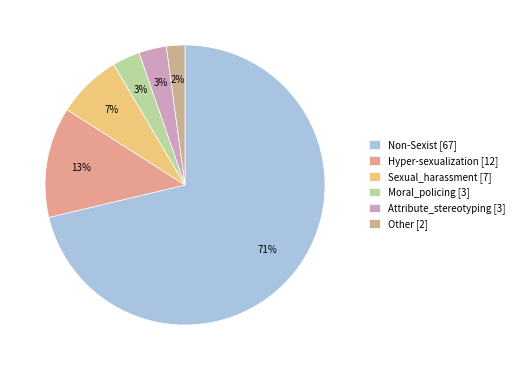

What is the smallest slice in the pie chart?

Other